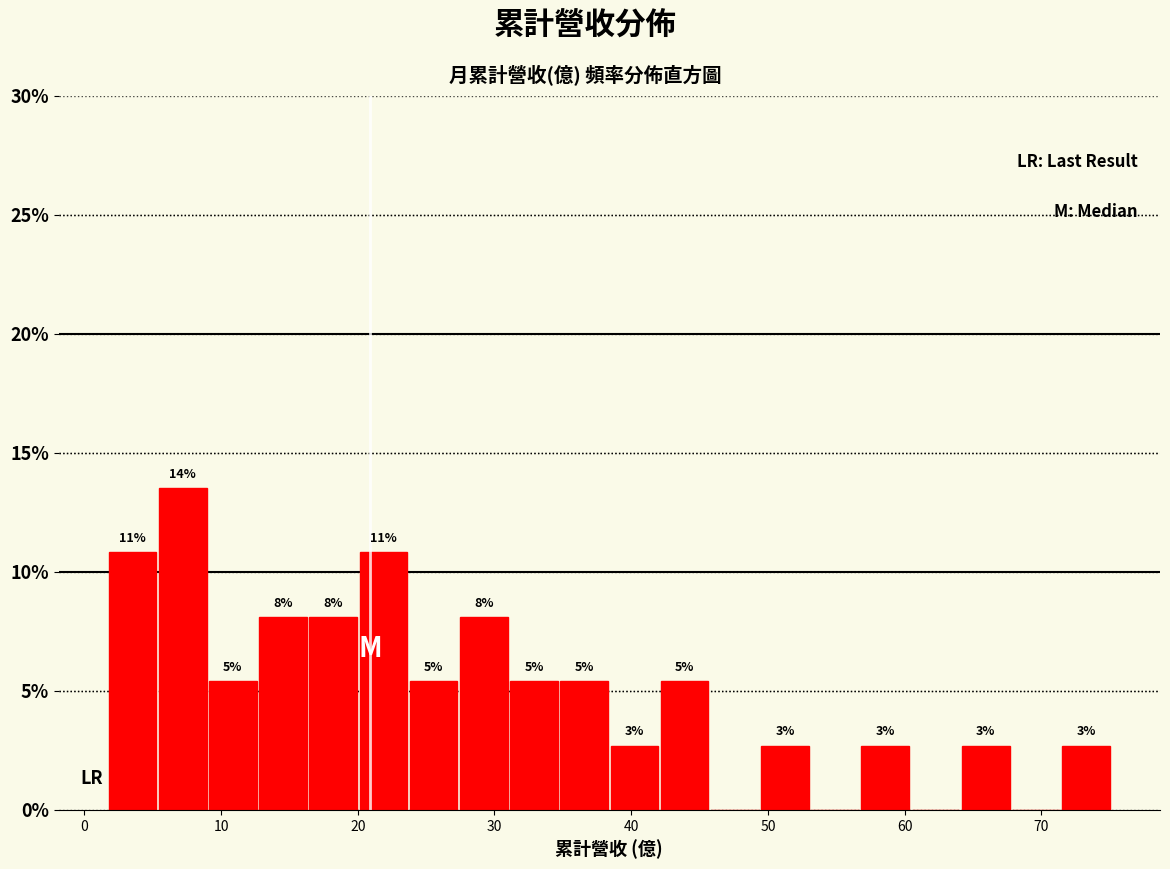

Around what value on the x-axis is the tallest bar? Give the approximate position of its centre, as read against the axis.

7